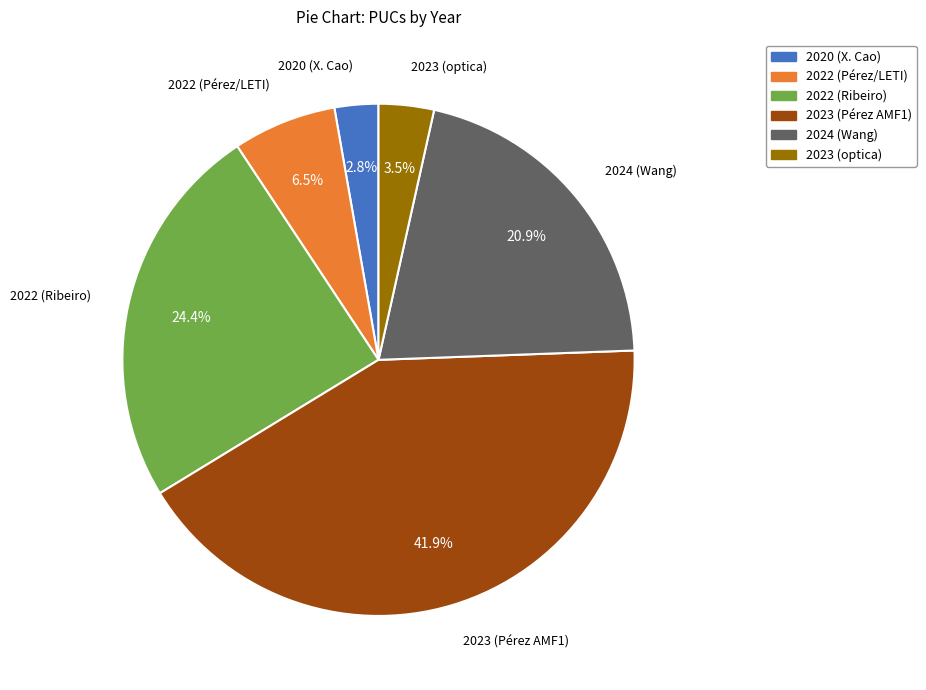

Which slice is the largest?

2023 (Pérez AMF1)